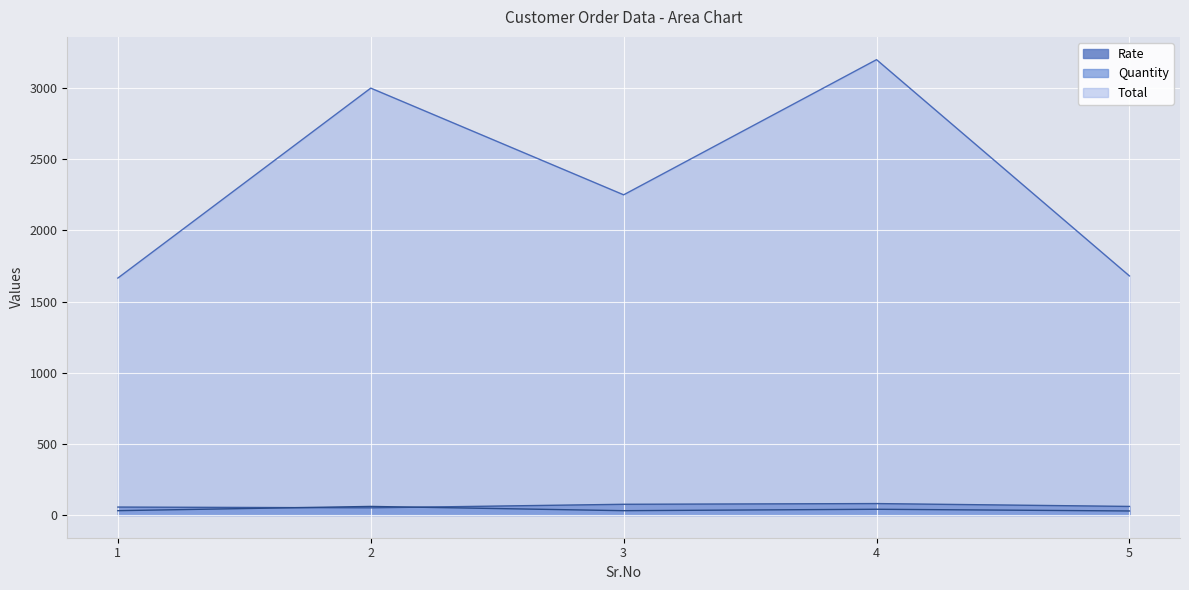

What is the average value of the Total series?

2359.0